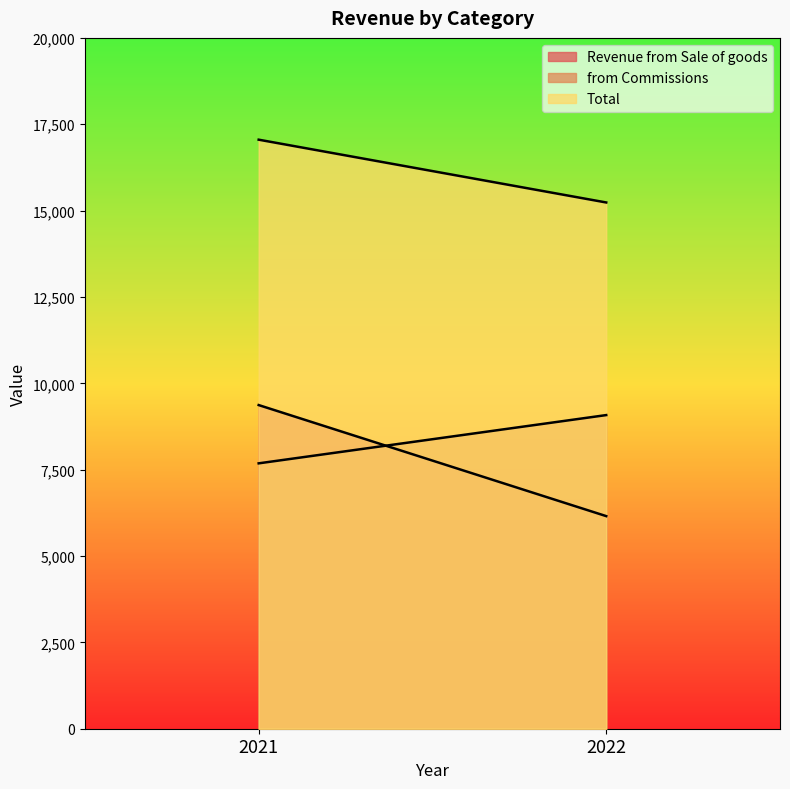

What is the sum of the Revenue from Sale of goods values at 2021 and 2022?

15525